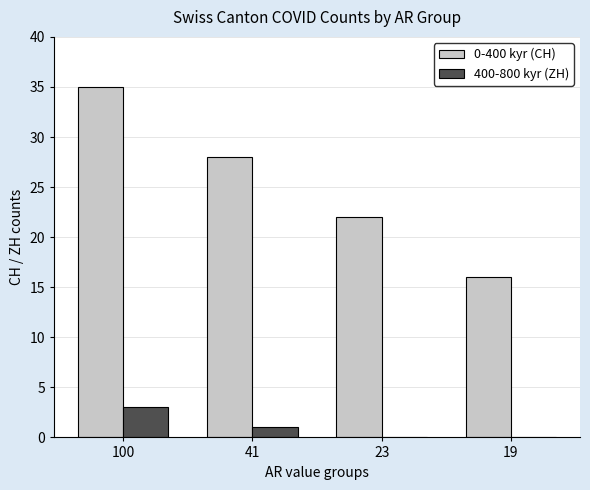

The value of 400-800 kyr (ZH) at 100 is 3. True or false?

True